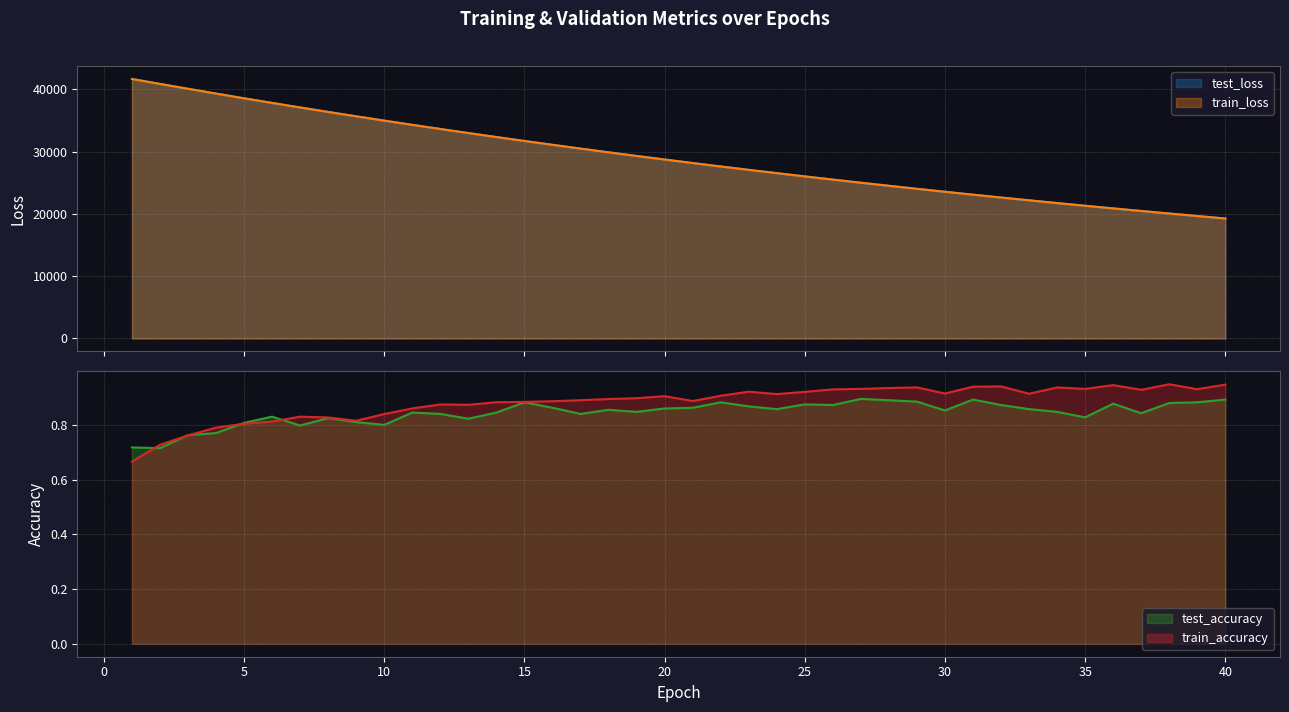

True or false: test_loss and train_accuracy cross at least once.

False